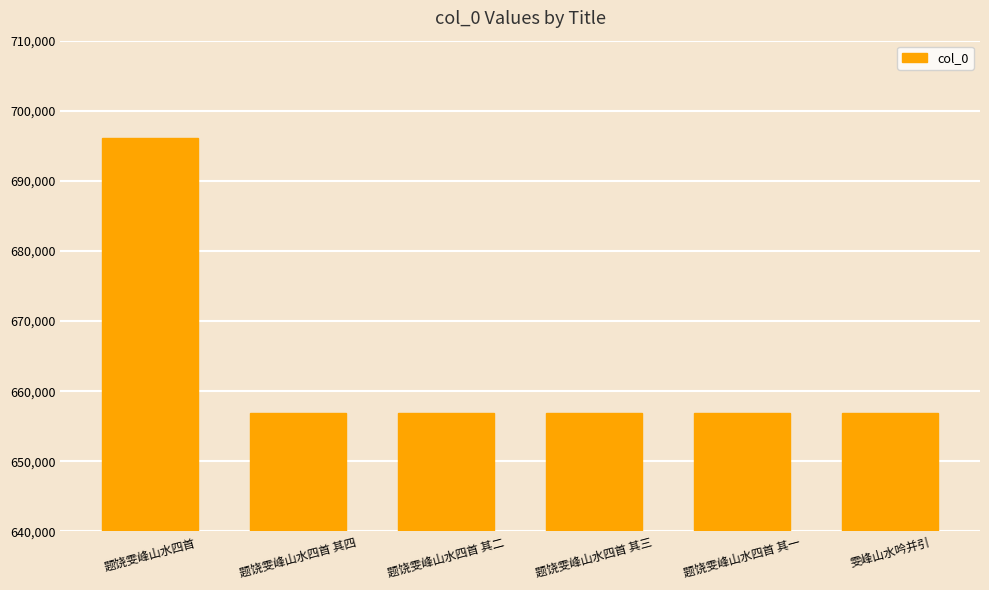

What is the maximum value shown in the chart?

696144